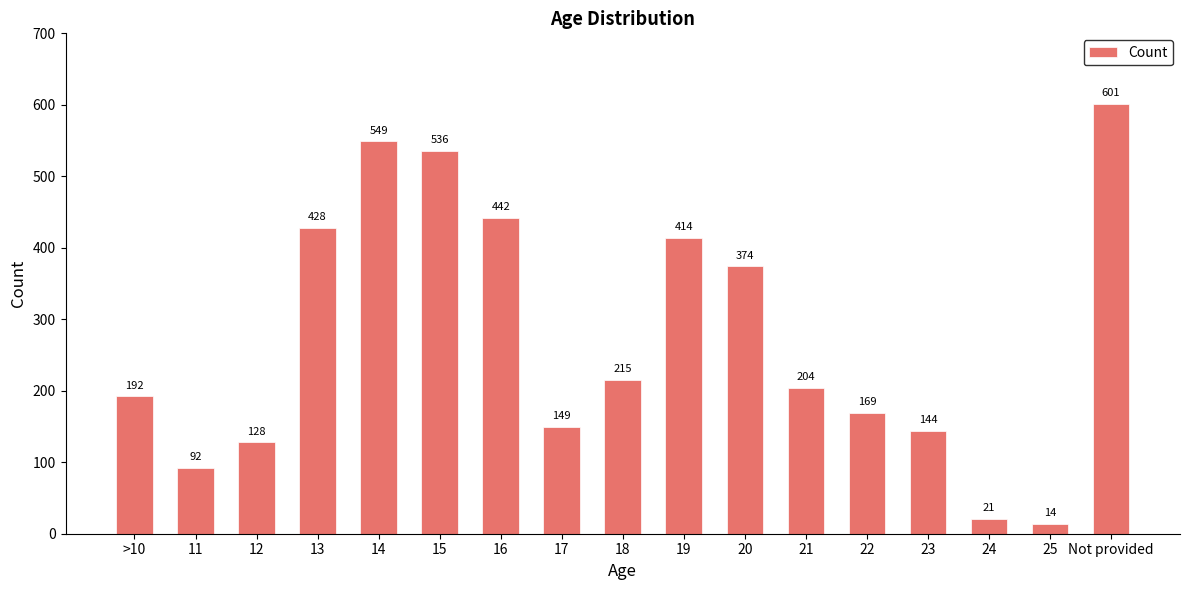

Does the chart contain stacked bars?

No